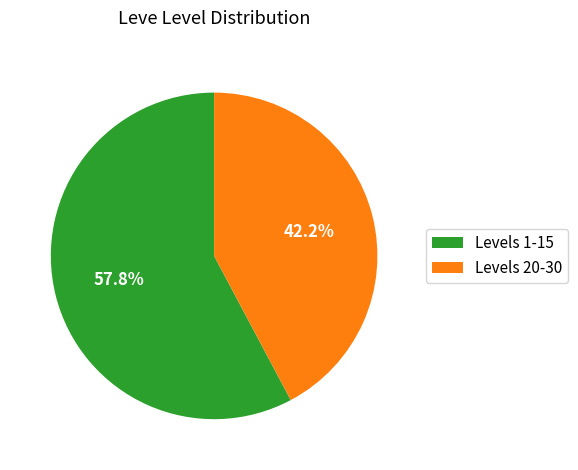

Combined, do Levels 20-30 and Levels 1-15 account for over 50%?

Yes